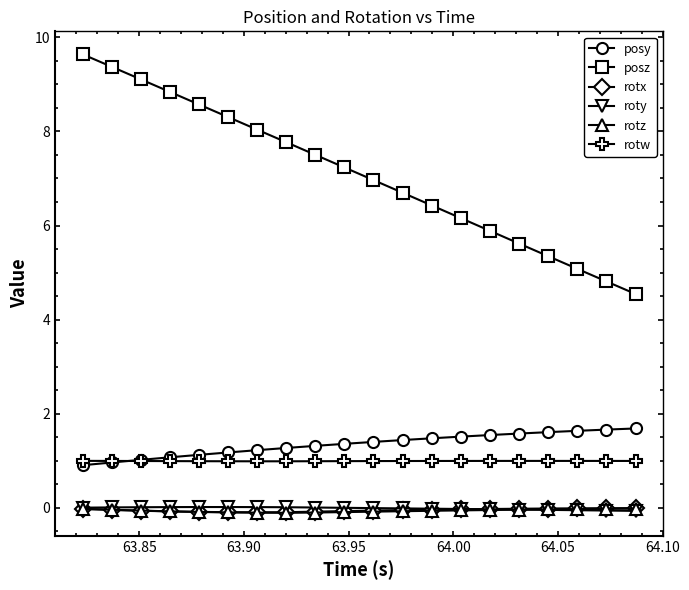

Does the chart display data point markers on the line(s)?

Yes